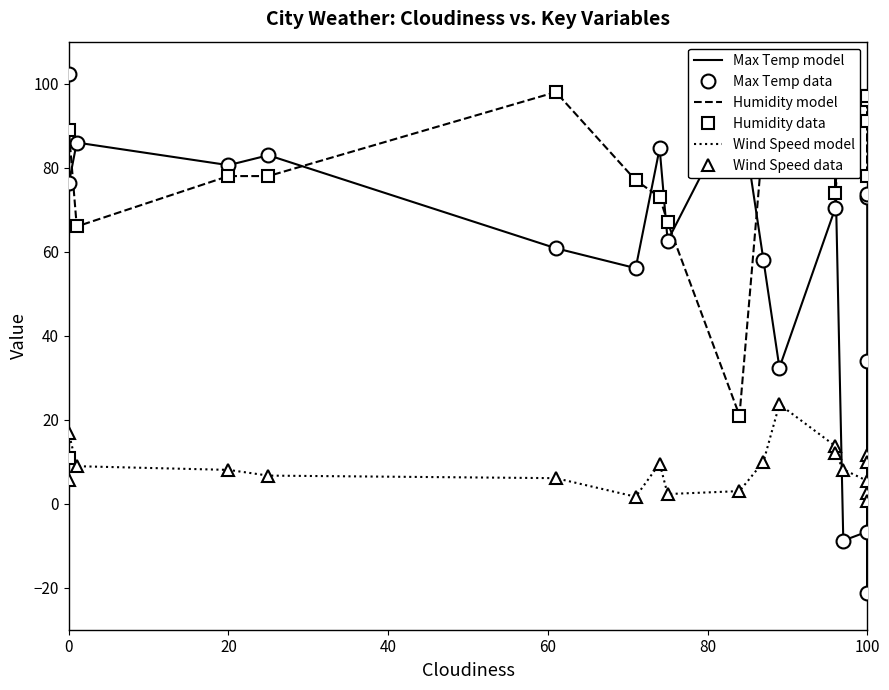

What is the label of the 15th point from the right?

100